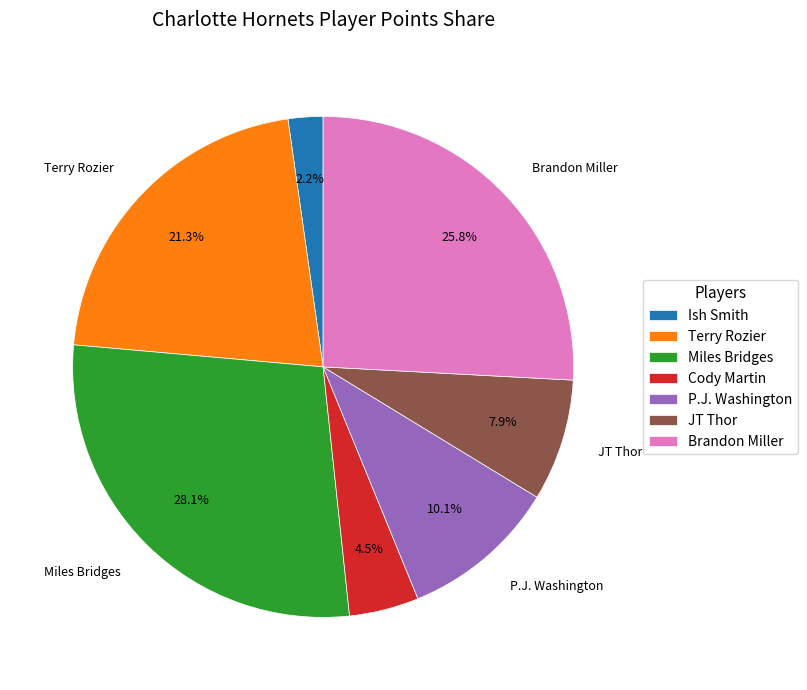

How many slices are in this pie chart?

7